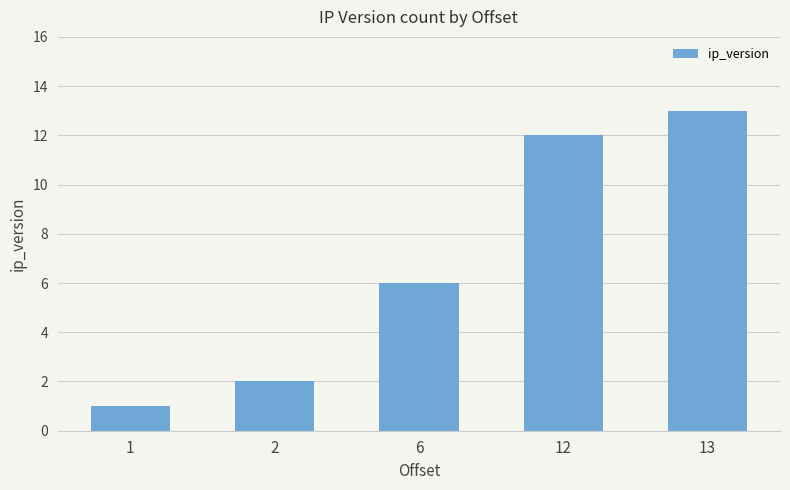

What is the value of the 2nd bar from the left?

2